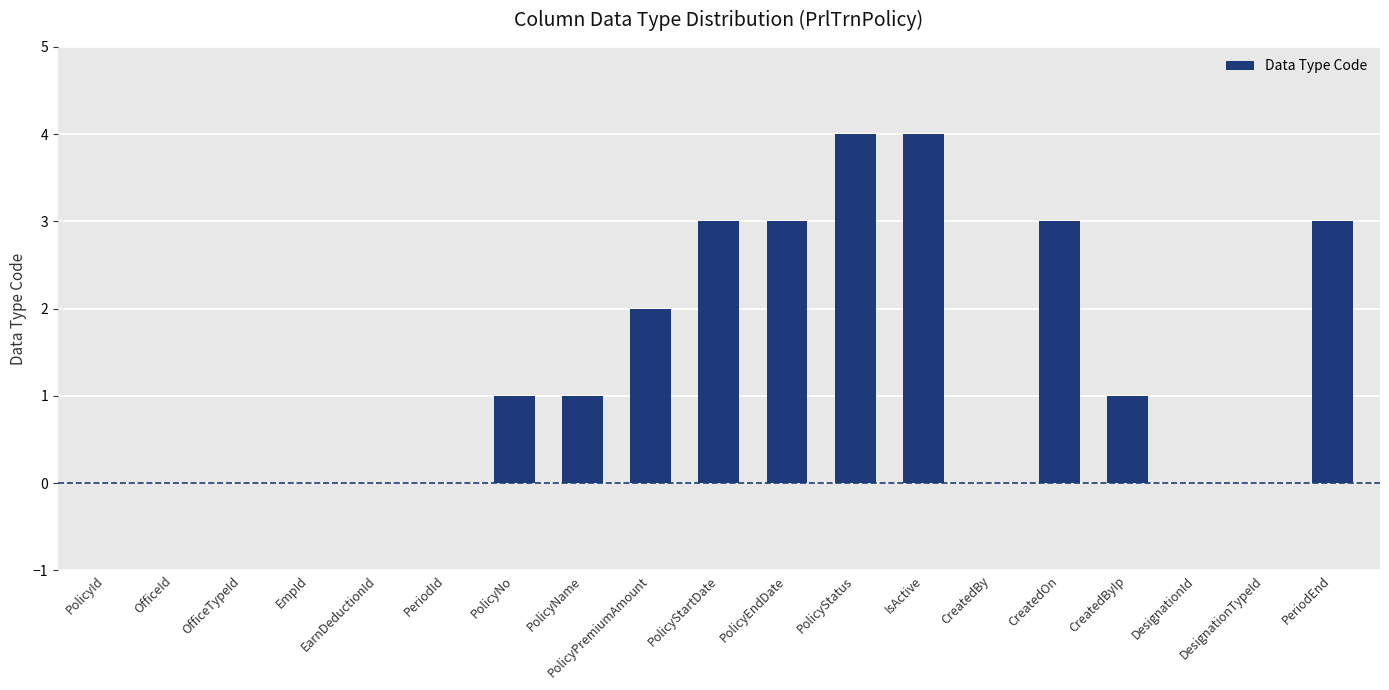

How many series are shown in this chart?

1